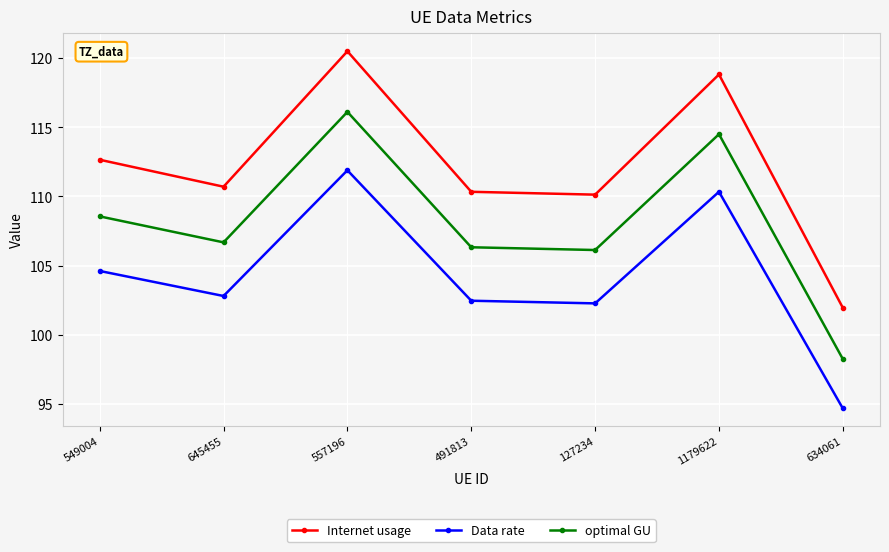

At which category does optimal GU reach its first local valley?

645455